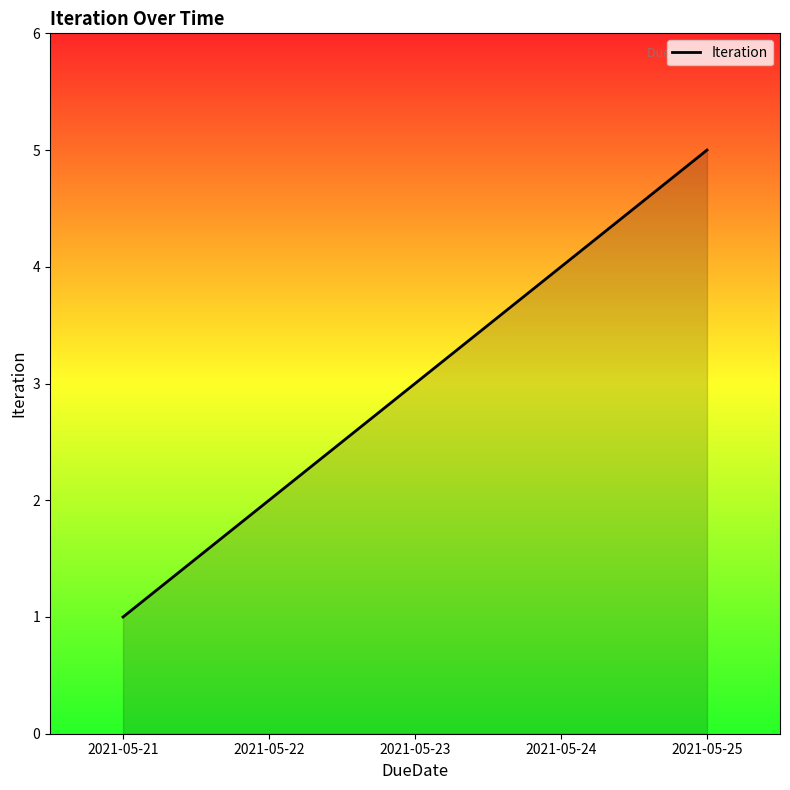

What is the maximum value shown in the chart?

5